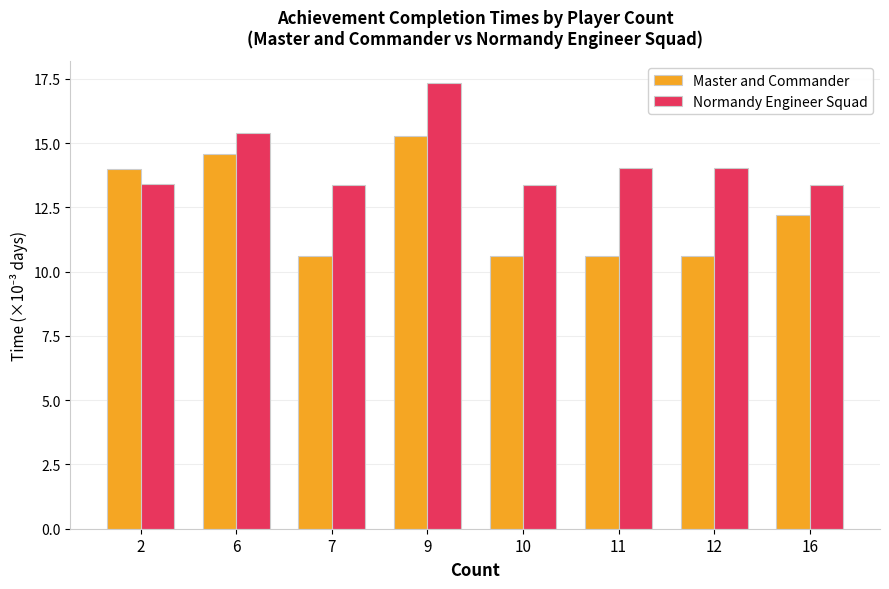

The value of Normandy Engineer Squad at 12 is 23.9. True or false?

False